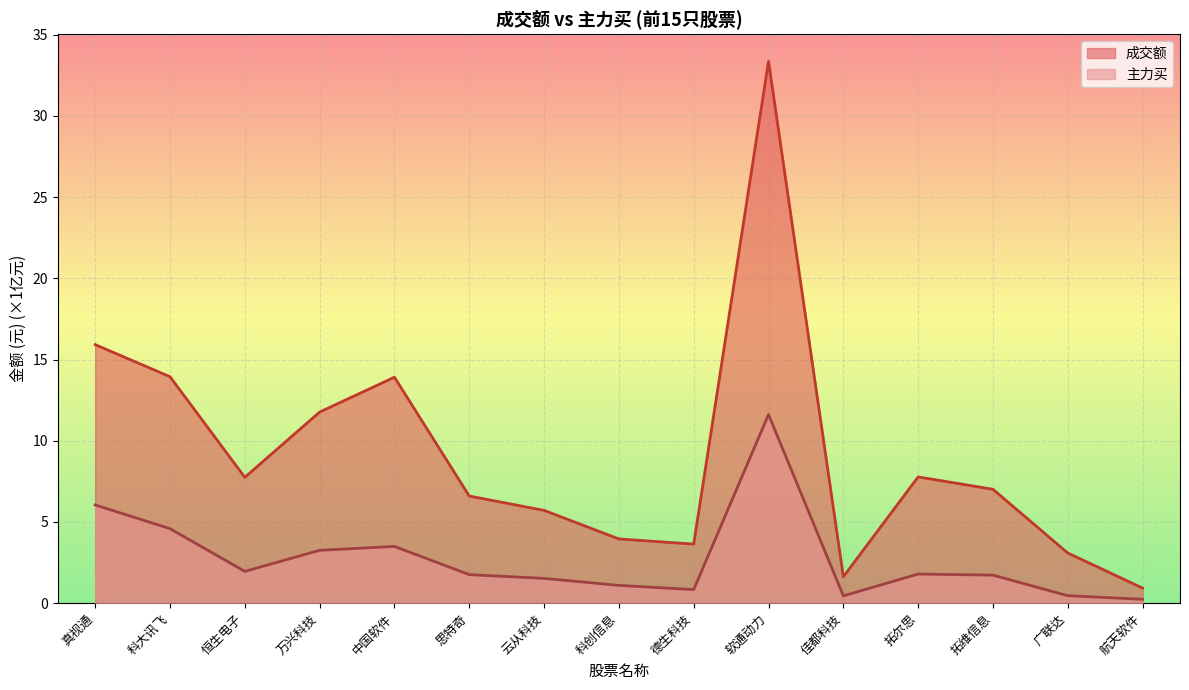

True or false: 成交额 and 主力买 intersect in this chart.

False